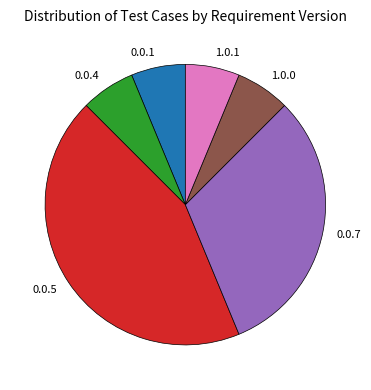

How many slices are in this pie chart?

6